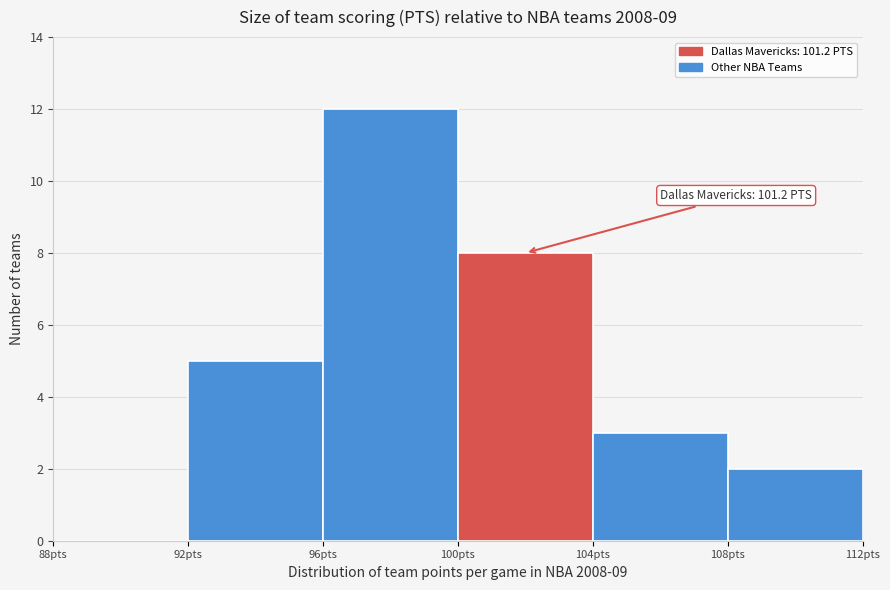

Over which range of the x-axis is the bar tallest?

96 to 100